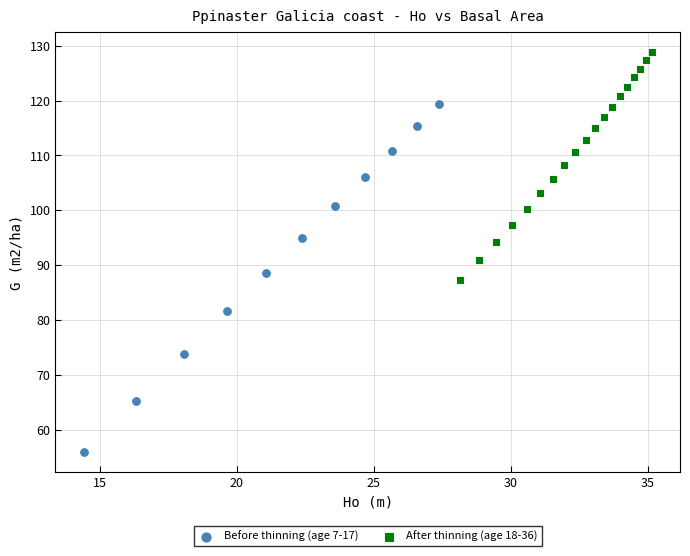

Which series has the largest Y range (max minus min)?

Before thinning (age 7-17)